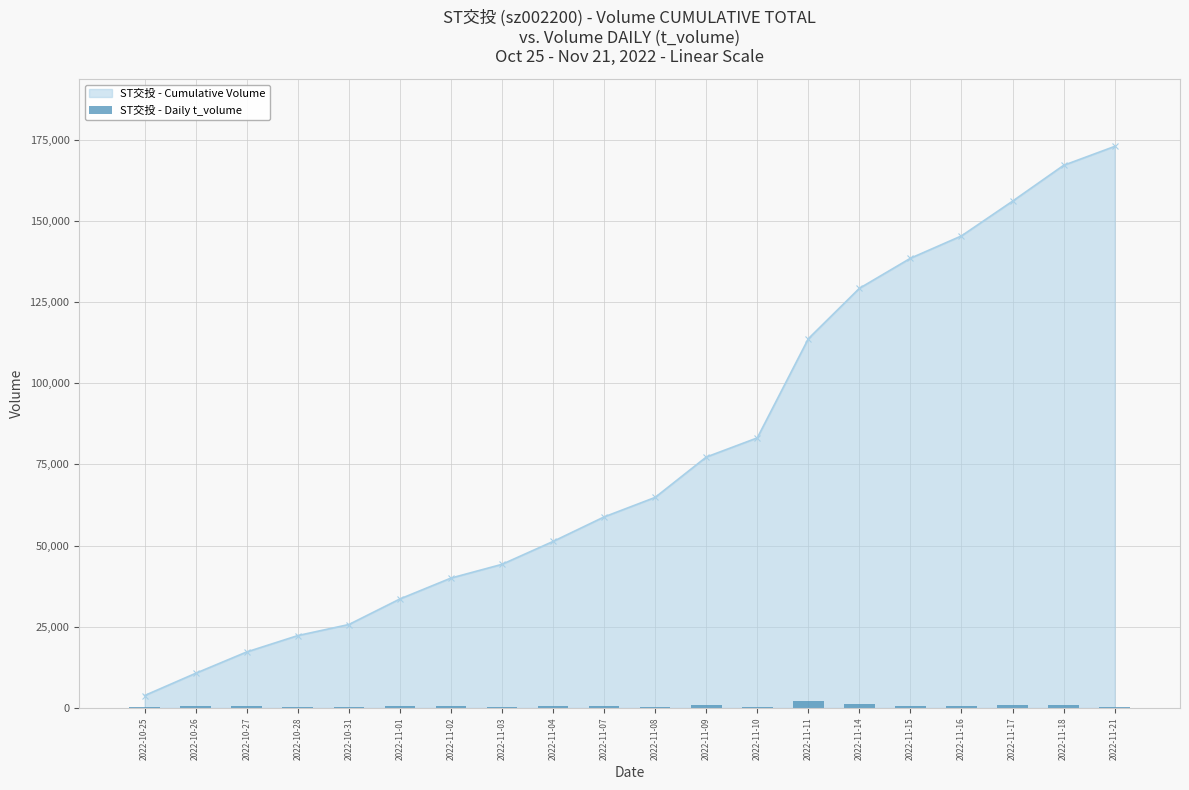

The chart shows a value of 555 at 2022-11-01. True or false?

True